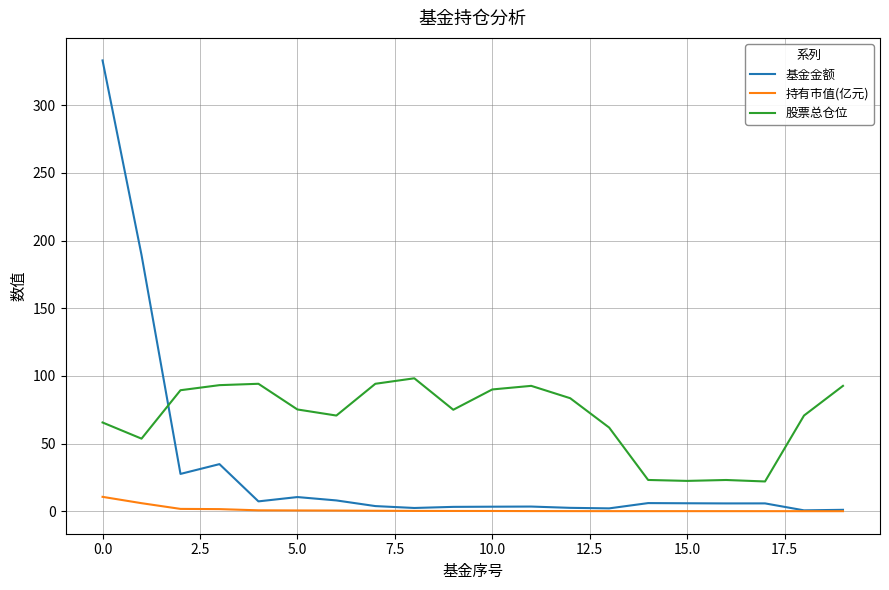

True or false: 基金金额 has more than 2 points higher than both neighbors.

True